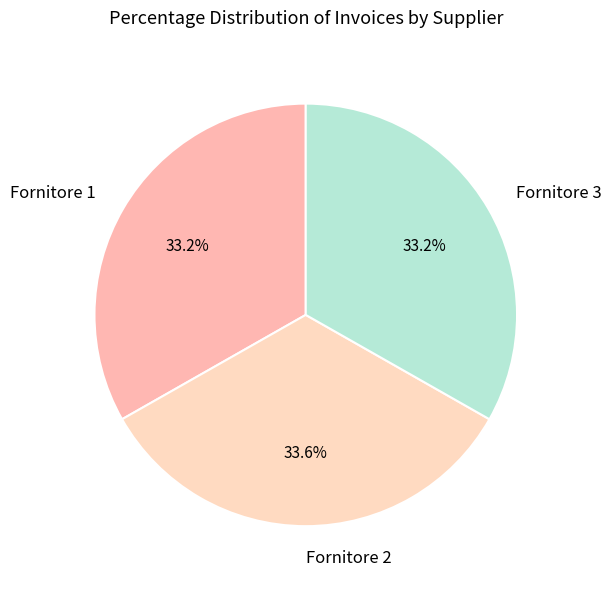

Is it true that Fornitore 3 is 25% of the pie?

False